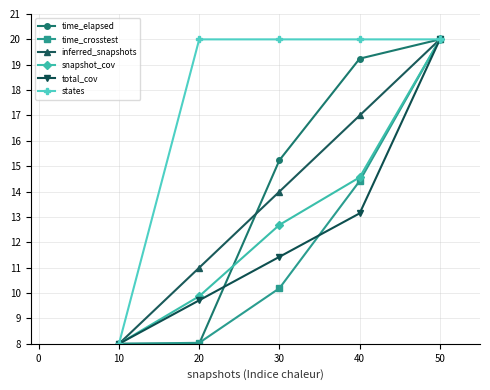

At which category is the sum across all series the highest?

50